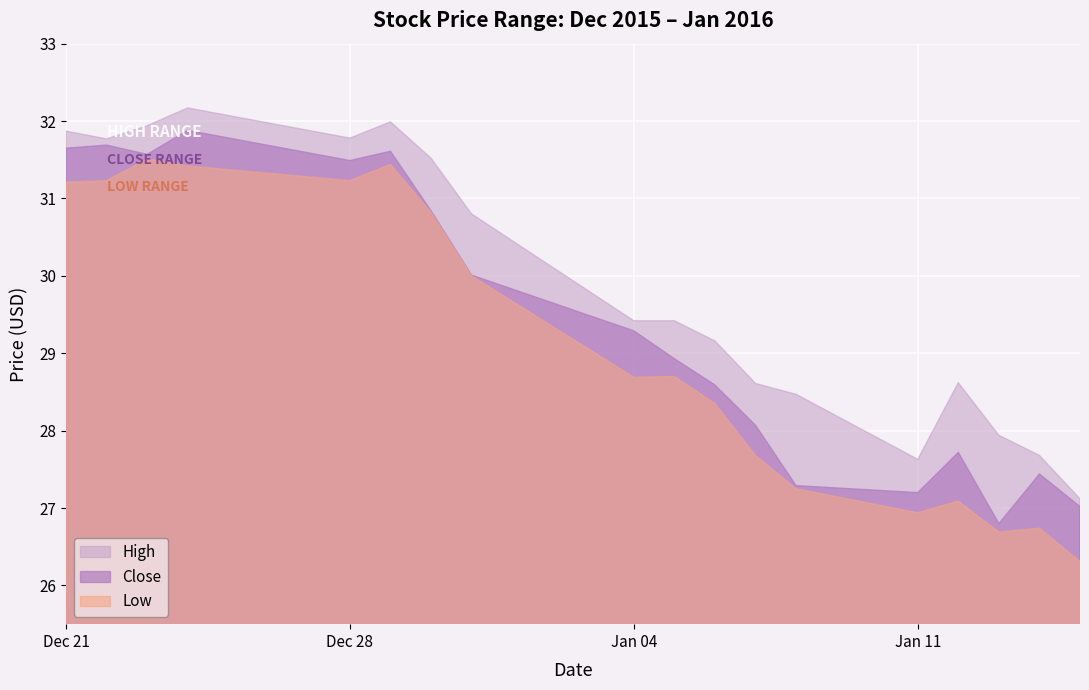

What is the label of the 2nd point from the left?

2015-12-22